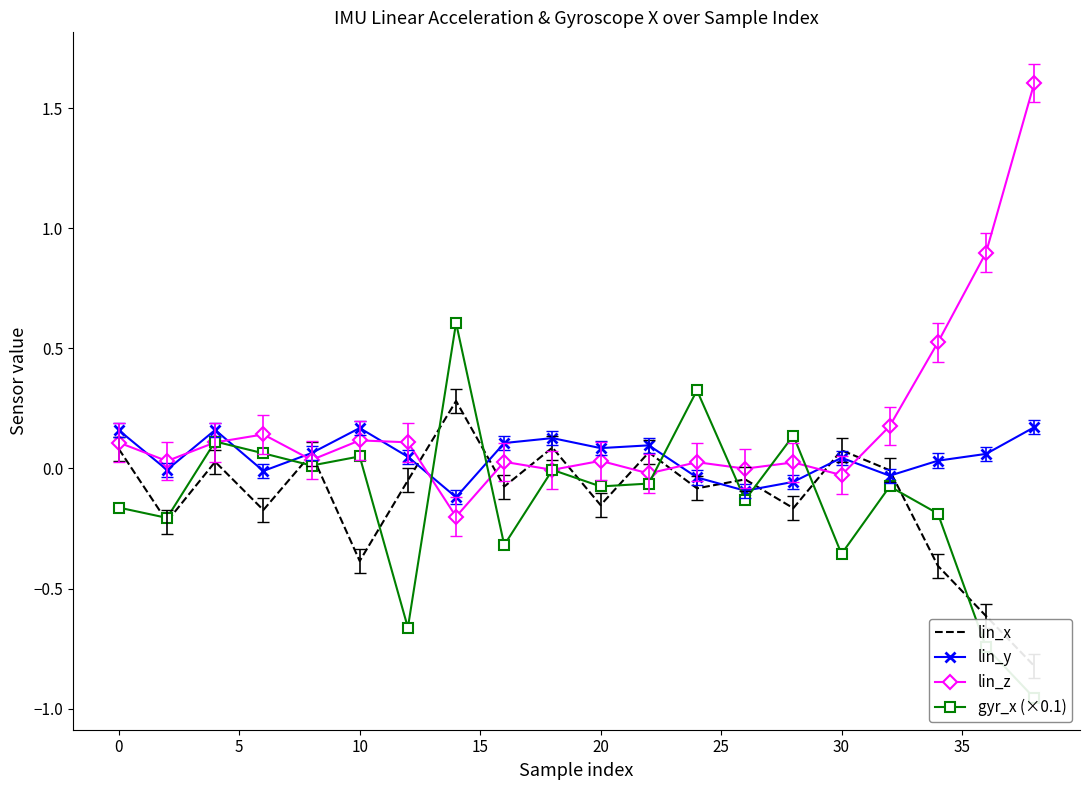

Is the value of lin_z at −5 greater than the value of lin_y at 17?

Yes